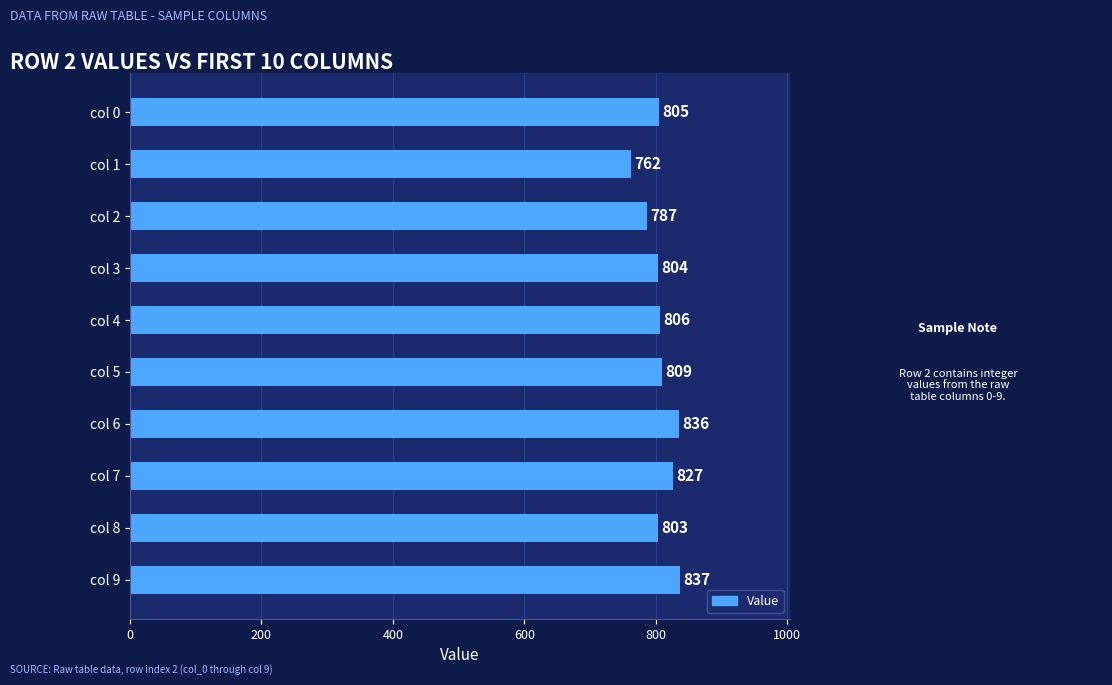

Rank the categories by value from highest to lowest.

col 9, col 6, col 7, col 5, col 4, col 0, col 3, col 8, col 2, col 1